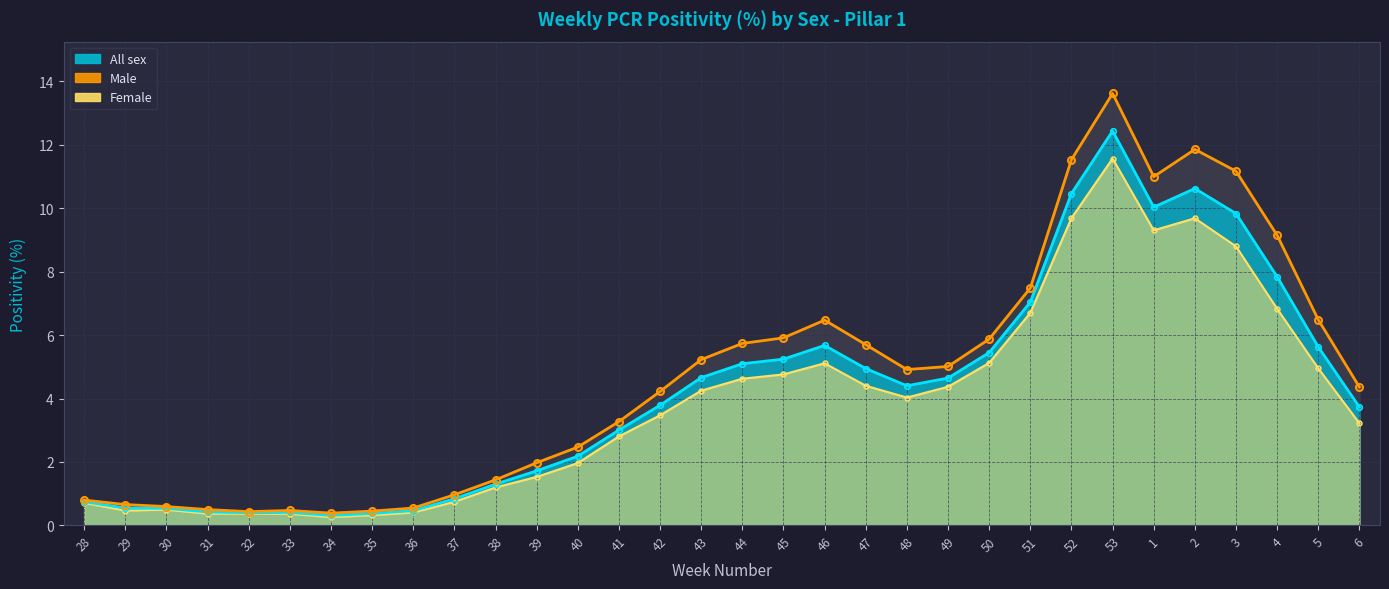

How many lines are shown in the chart?

1